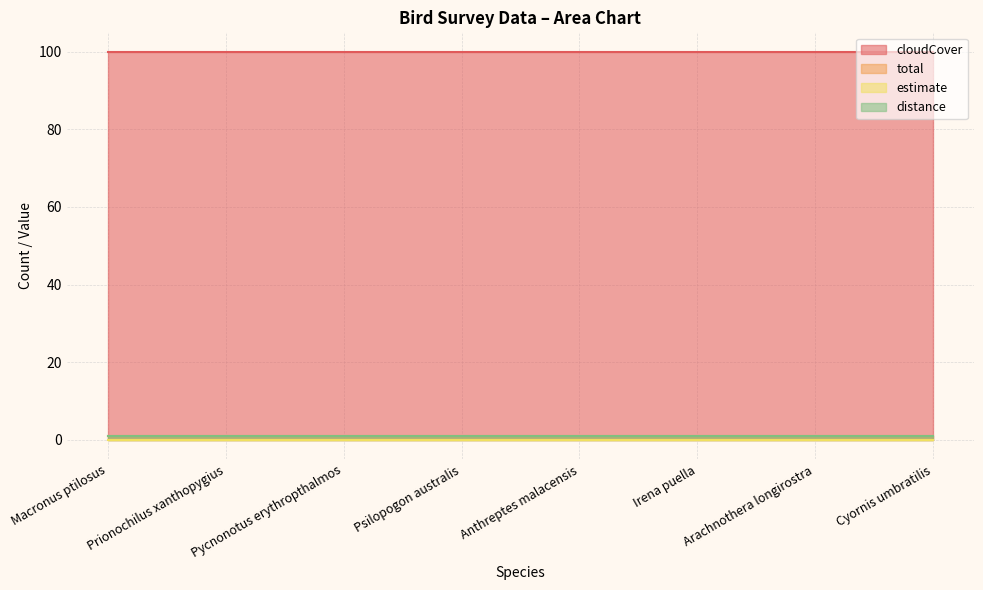

How many data points does each series have?

8